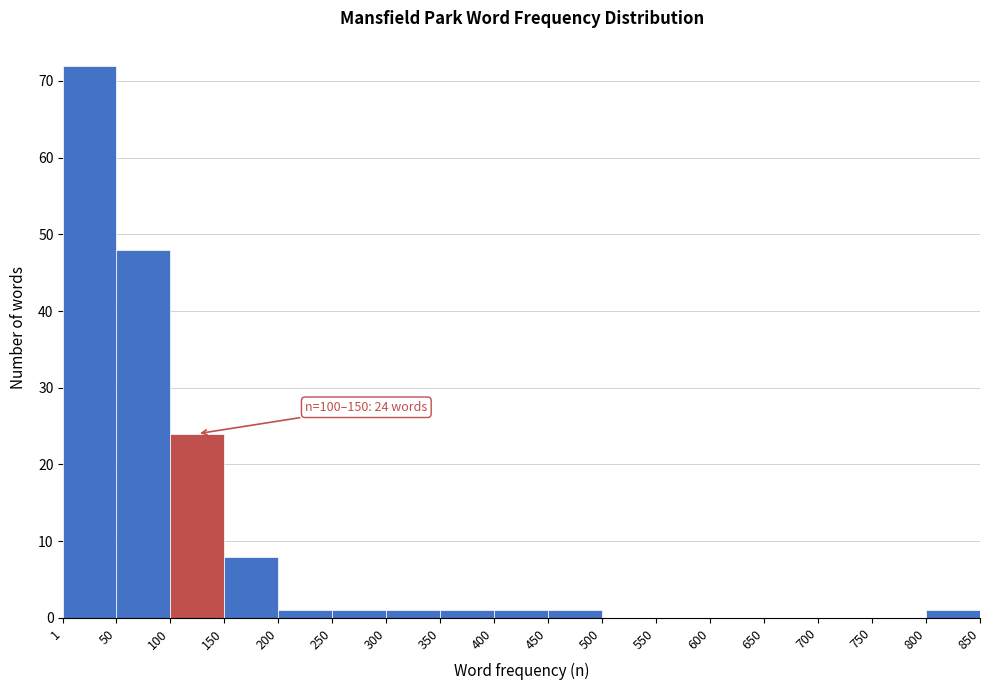

Over which range of the x-axis is the bar tallest?

1 to 50